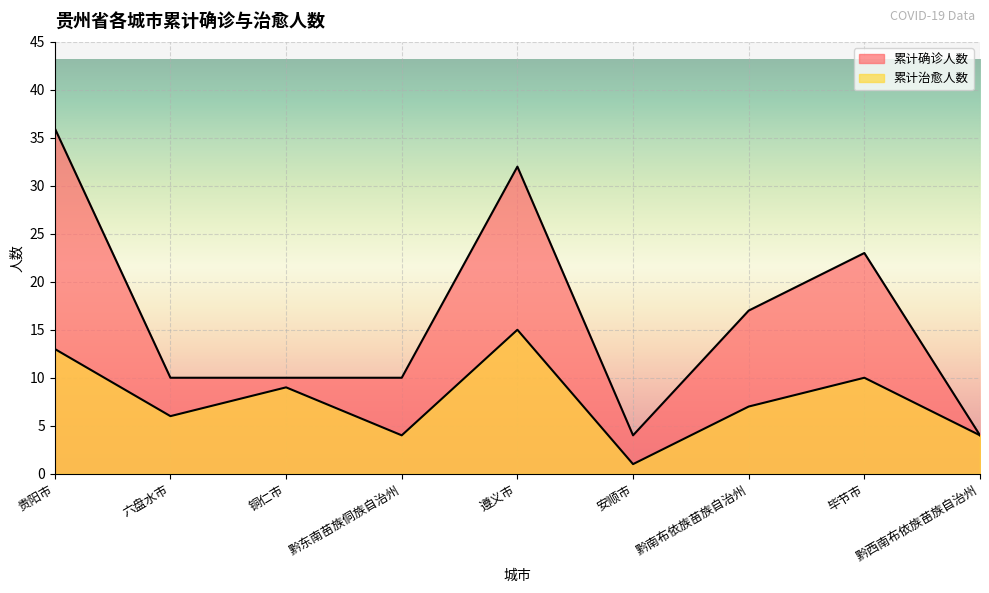

What is the difference between the maximum and second lowest values in the 累计治愈人数 series?

11